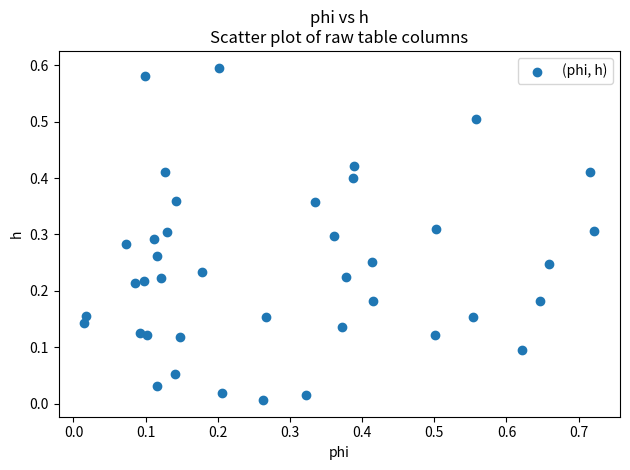

What is the range of X values (max minus min)?

0.7